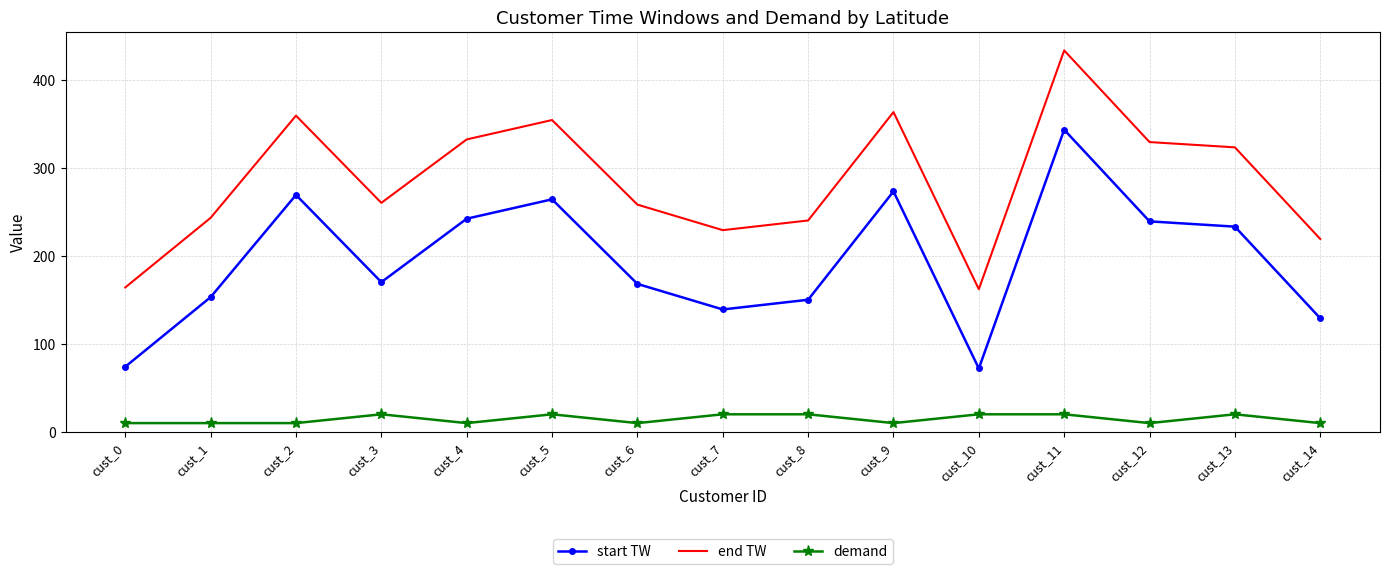

In start TW, how many points are higher than both neighbors (excluding endpoints)?

4